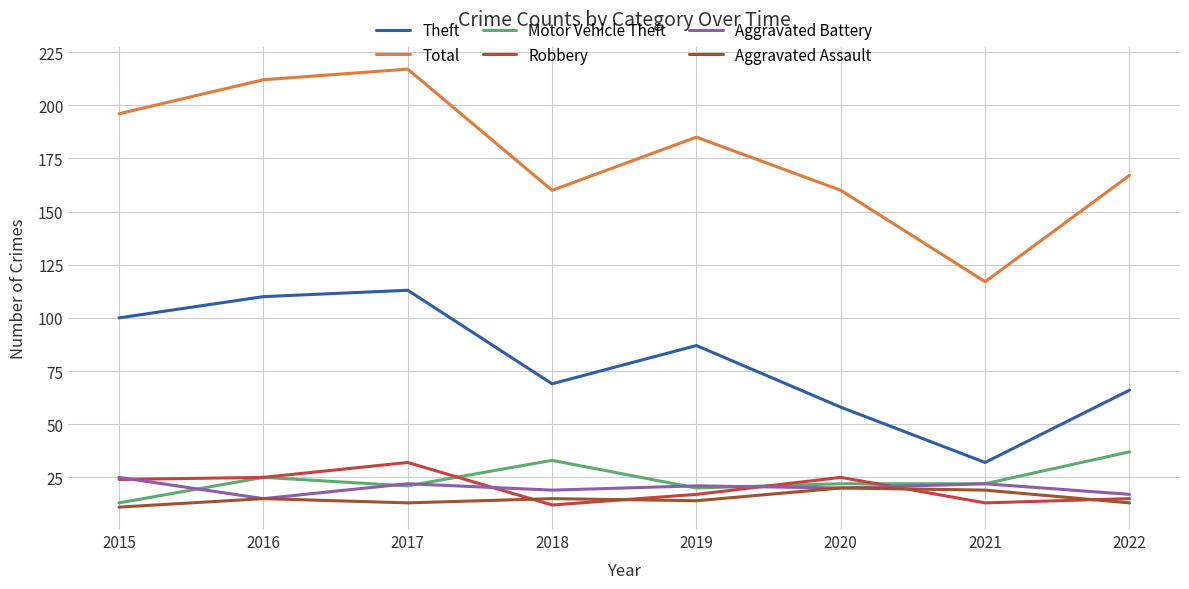

What is the greatest value displayed?

217